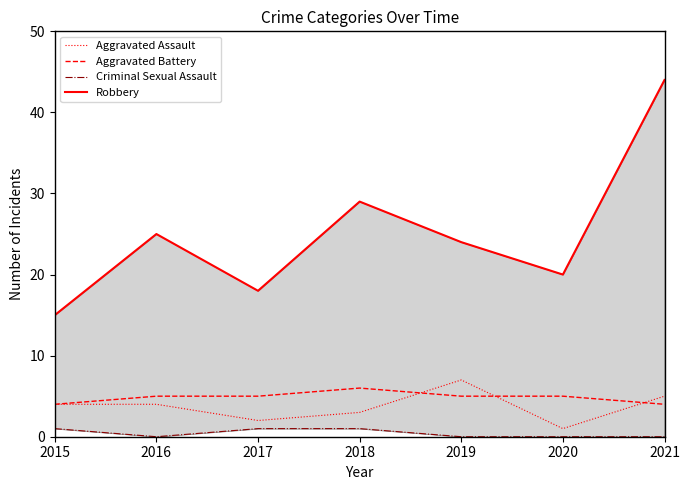

What is the minimum value for Aggravated Assault?

1